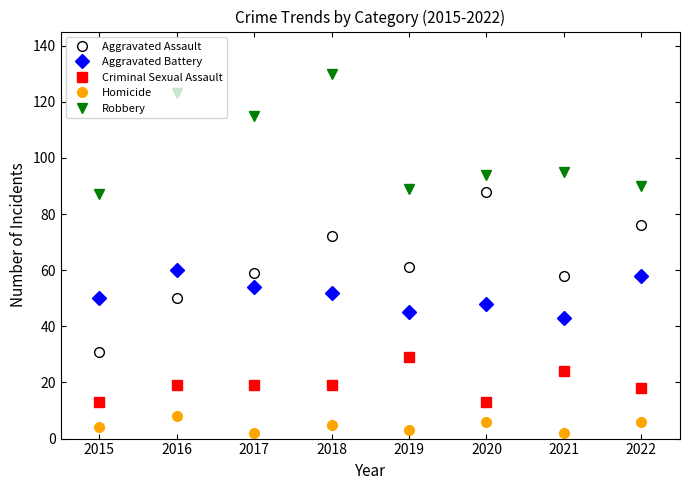

True or false: Aggravated Assault has more than 0 interior local peaks.

True